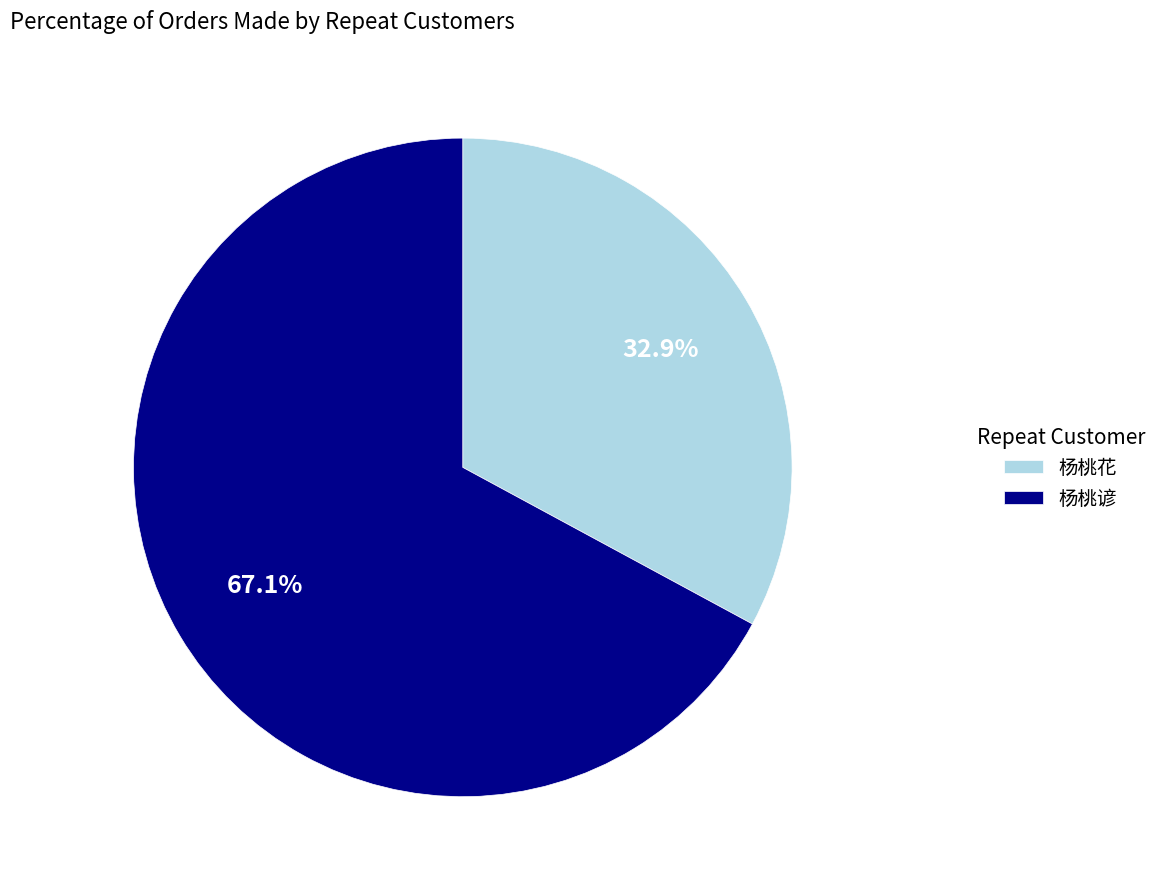

To the nearest percent, what portion does 杨桃谚 represent?

67%